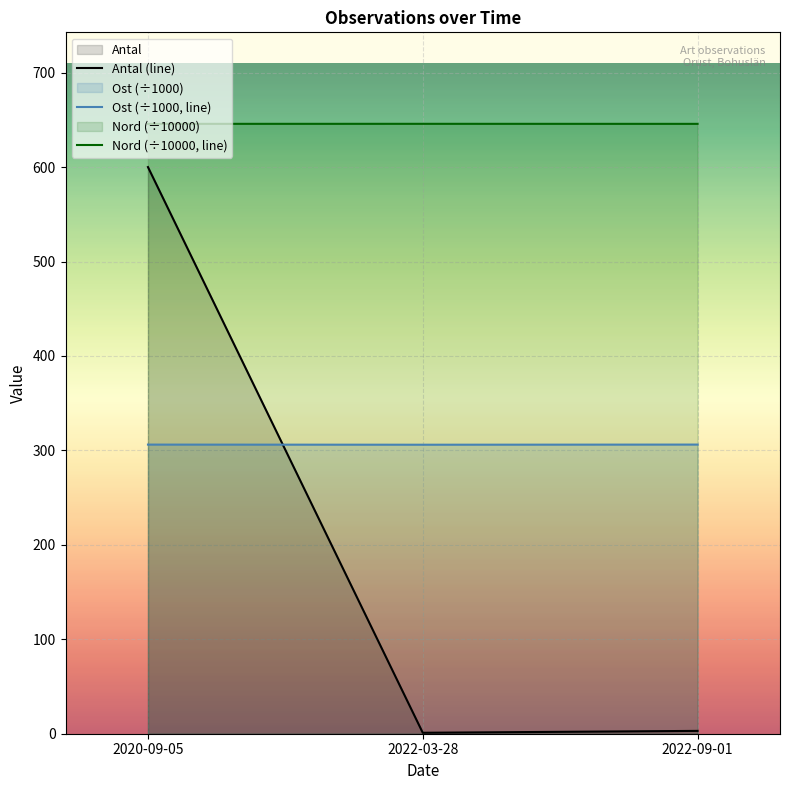

Which category has the highest value across all series?

2020-09-05